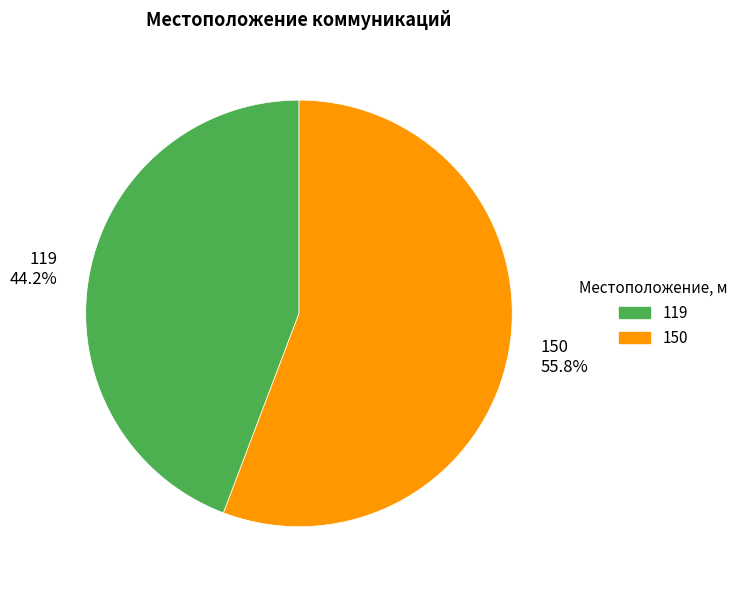

Which category has the biggest portion of the pie?

150